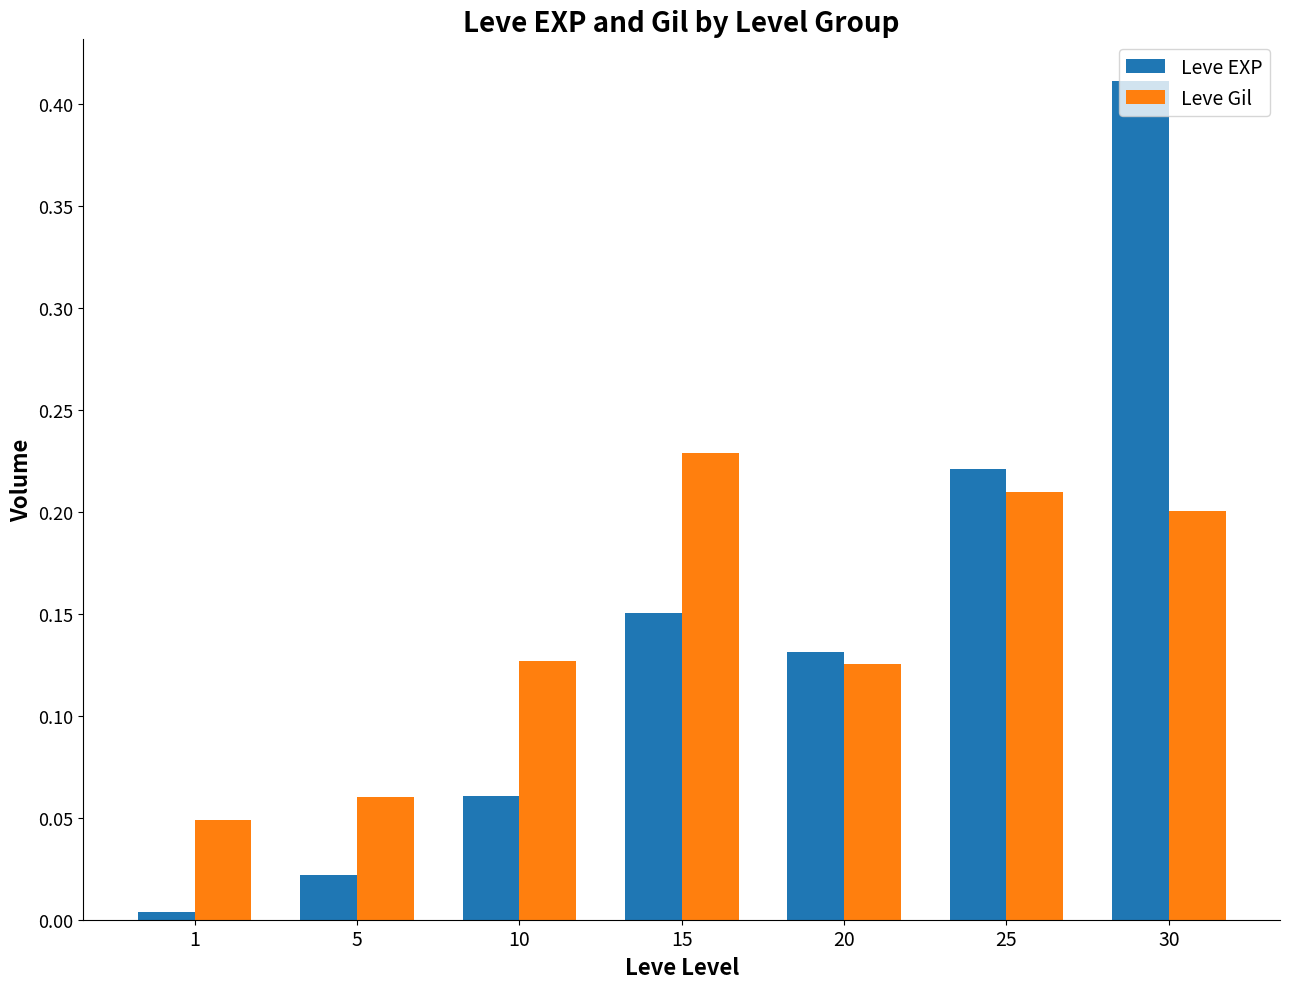

Which category has the highest value in the Leve EXP series?

30